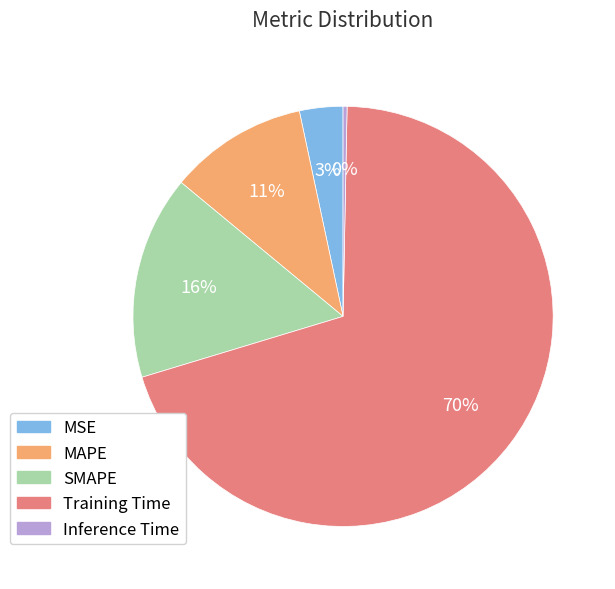

Is it true that Training Time is 70% of the pie?

True